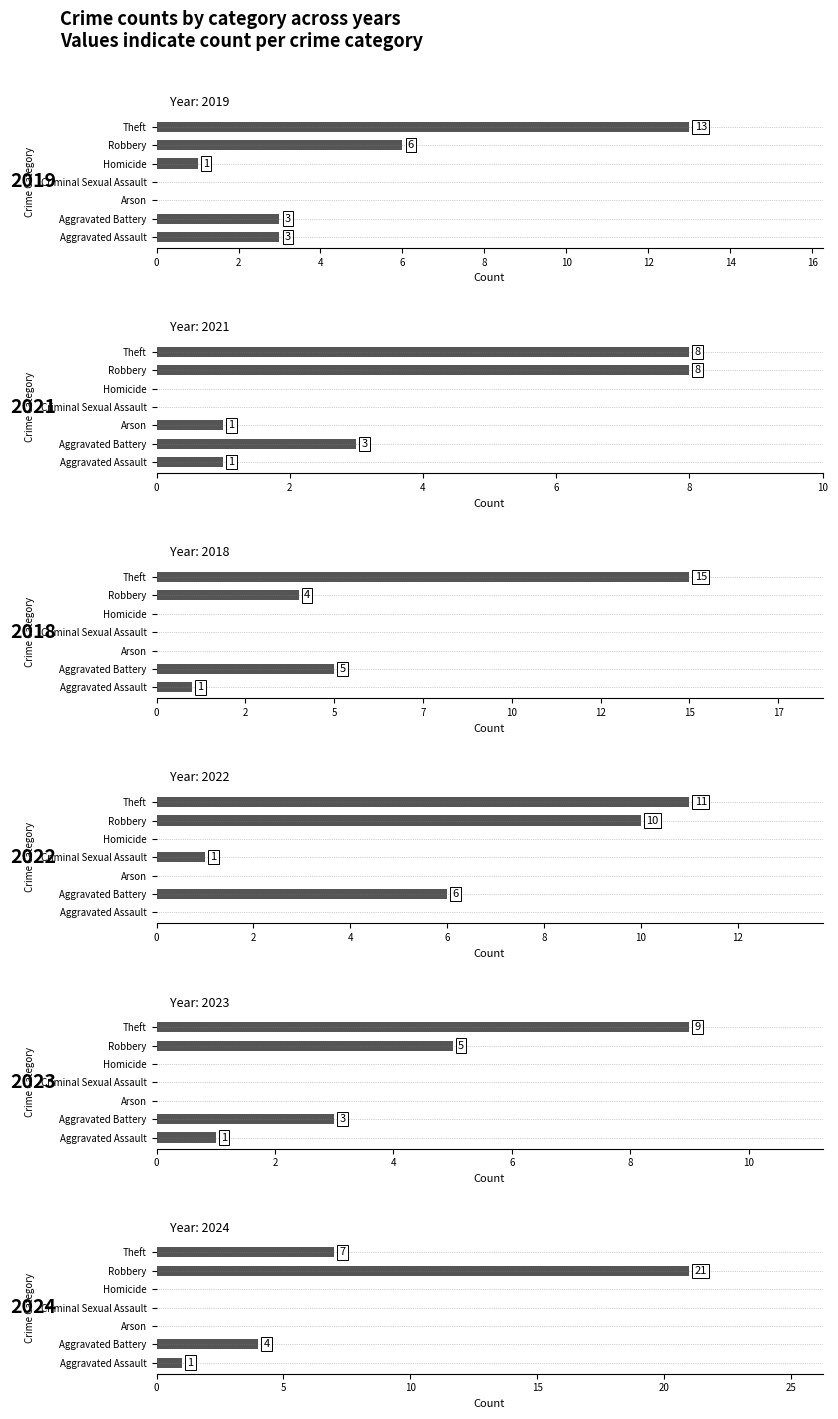

Which series changed the most between Aggravated Assault and Arson?

2019